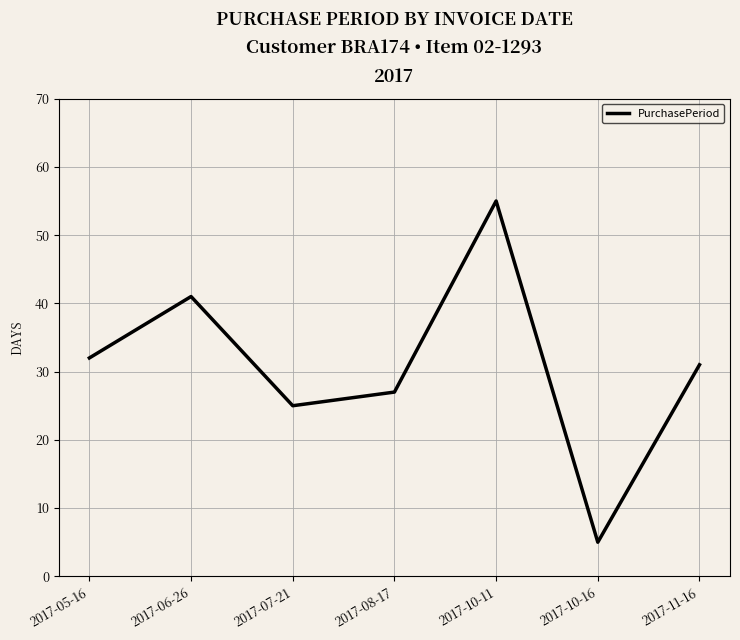

What is the greatest value displayed?

55